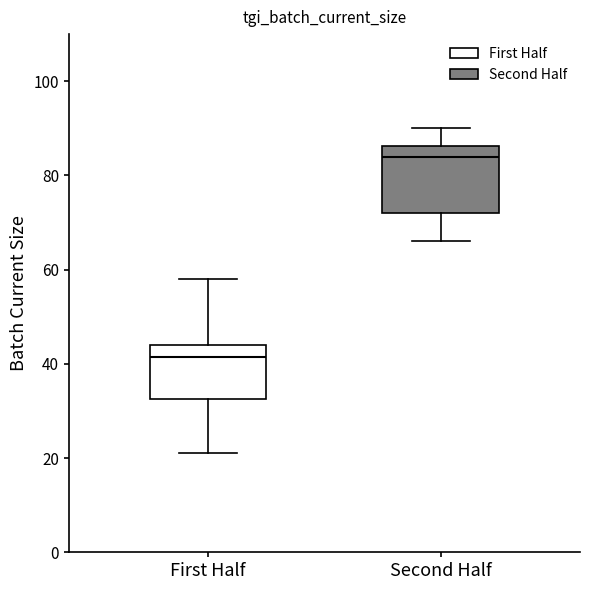

Reading left to right, read every box against the y-axis: the position of its median line, the range the box covers, and the ends of its whiskers. The values are not printed on the chart, so give them approximately, as read against the axis.

First Half: median 42, box 32 to 44, whiskers 22 to 58
Second Half: median 84, box 72 to 86, whiskers 66 to 90